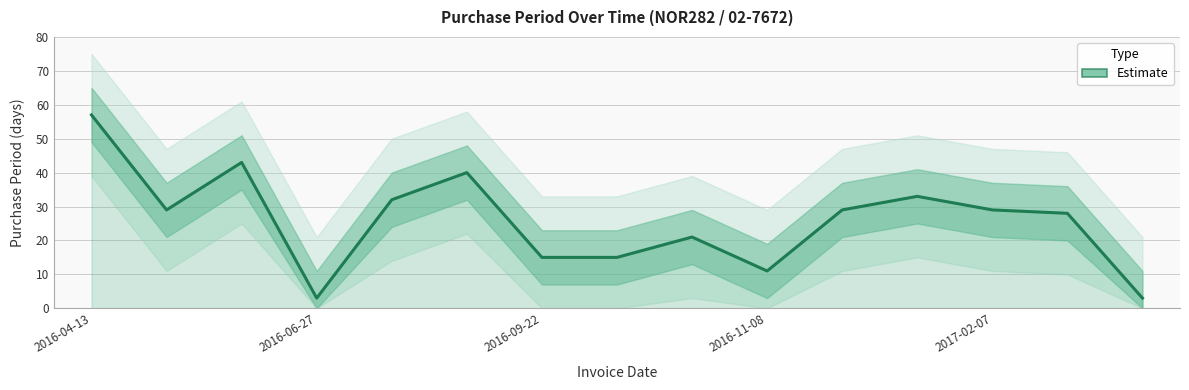

At which label does the data first exceed 29?

2016-04-13